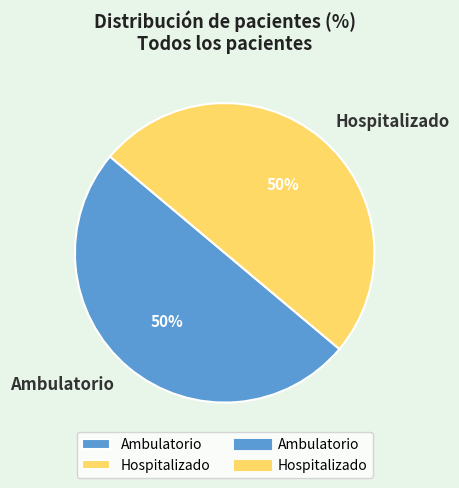

Combined, do Ambulatorio and Hospitalizado account for over 50%?

Yes